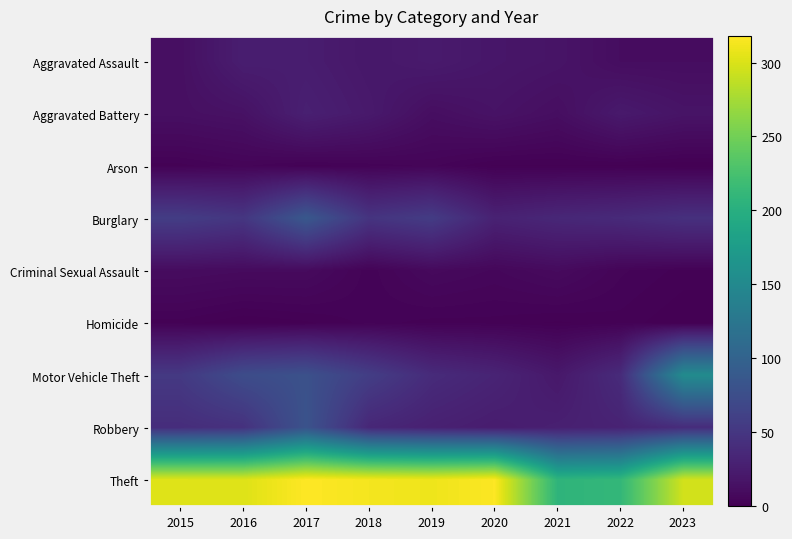

Reading left to right, what are all the values shown in this chart?

Aggravated Assault: 2015=13	2016=26	2017=25	2018=20	2019=23	2020=19	2021=17	2022=11	2023=11
Aggravated Battery: 2015=13	2016=15	2017=28	2018=22	2019=12	2020=16	2021=12	2022=22	2023=17
Arson: 2015=2	2016=4	2017=2	2018=3	2019=4	2020=1	2021=1	2022=1	2023=0
Burglary: 2015=57	2016=50	2017=87	2018=48	2019=56	2020=30	2021=35	2022=38	2023=44
Criminal Sexual Assault: 2015=10	2016=9	2017=9	2018=3	2019=8	2020=6	2021=9	2022=4	2023=2
Homicide: 2015=2	2016=0	2017=1	2018=3	2019=2	2020=2	2021=1	2022=2	2023=0
Motor Vehicle Theft: 2015=53	2016=74	2017=79	2018=58	2019=39	2020=32	2021=21	2022=39	2023=153
Robbery: 2015=41	2016=45	2017=81	2018=35	2019=29	2020=25	2021=28	2022=31	2023=40
Theft: 2015=303	2016=302	2017=318	2018=313	2019=310	2020=317	2021=207	2022=211	2023=296